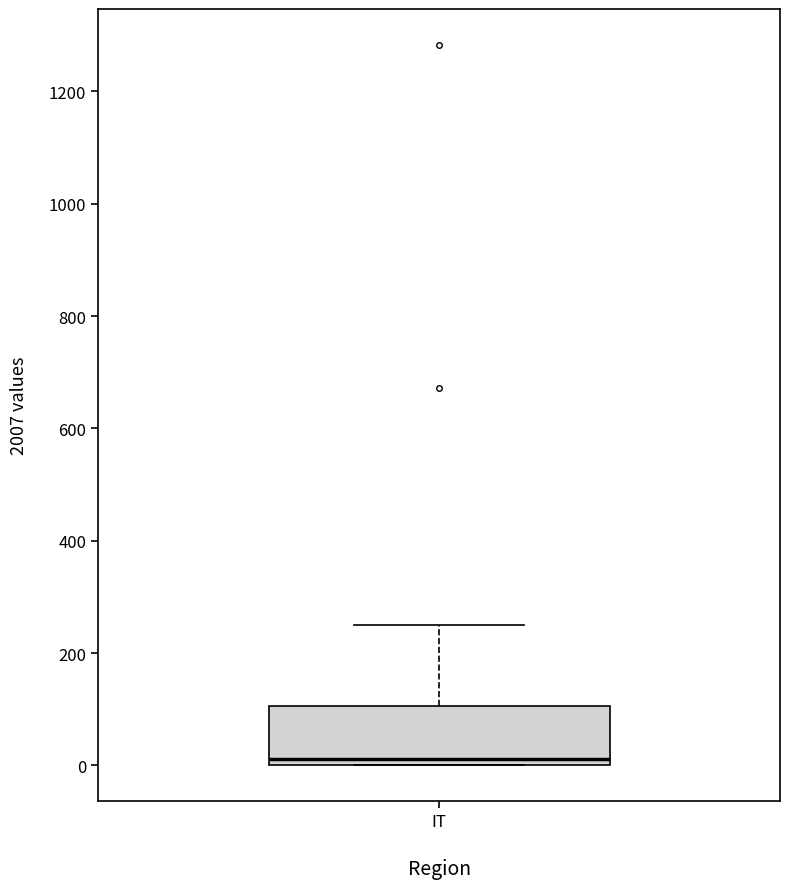

Where does the upper whisker of the box for IT end on the y-axis? The values are not printed on the chart, so give them approximately, as read against the axis.

260